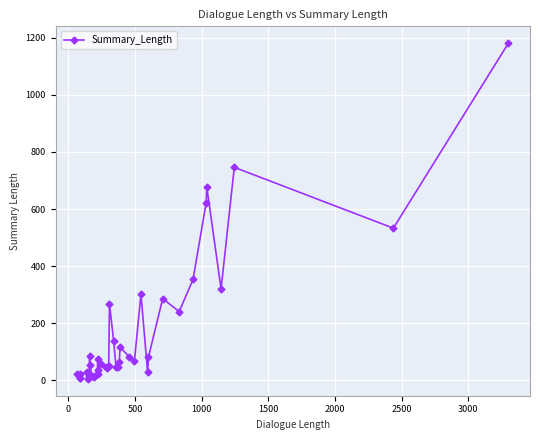

What is the greatest value displayed?

1181